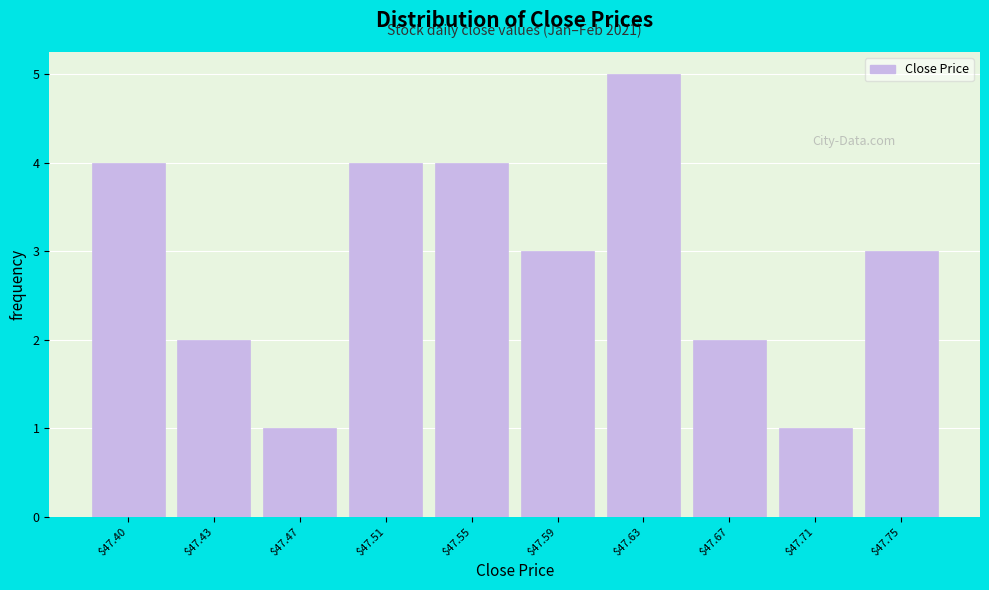

Reading right to left, what are all the values shown in this chart?

3	1	2	5	3	4	4	1	2	4